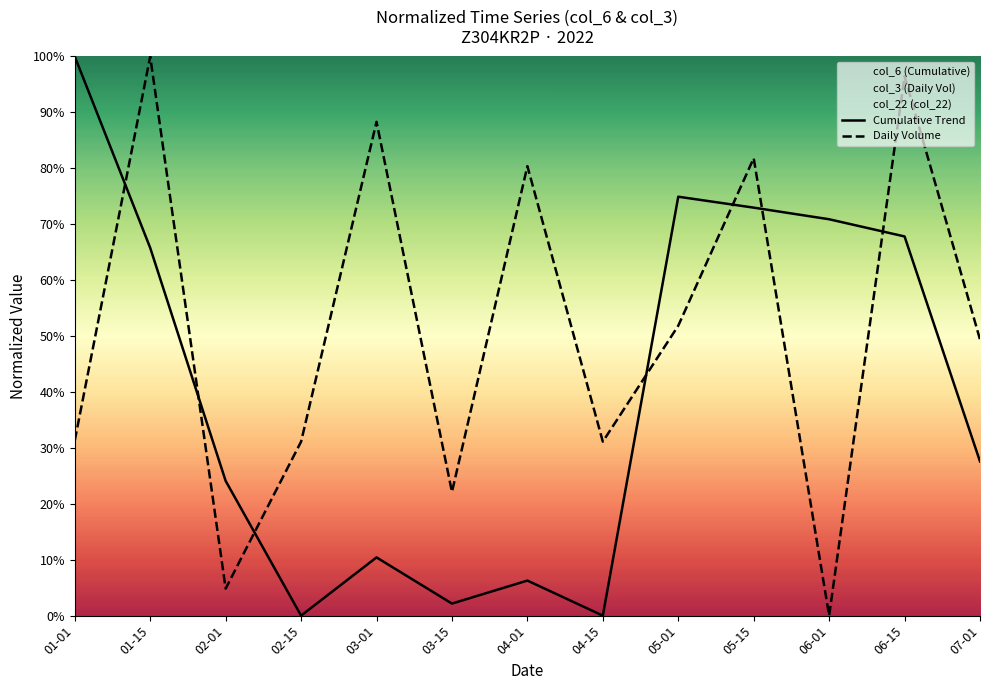

How many values in the Cumulative Trend series exceed 0?

11